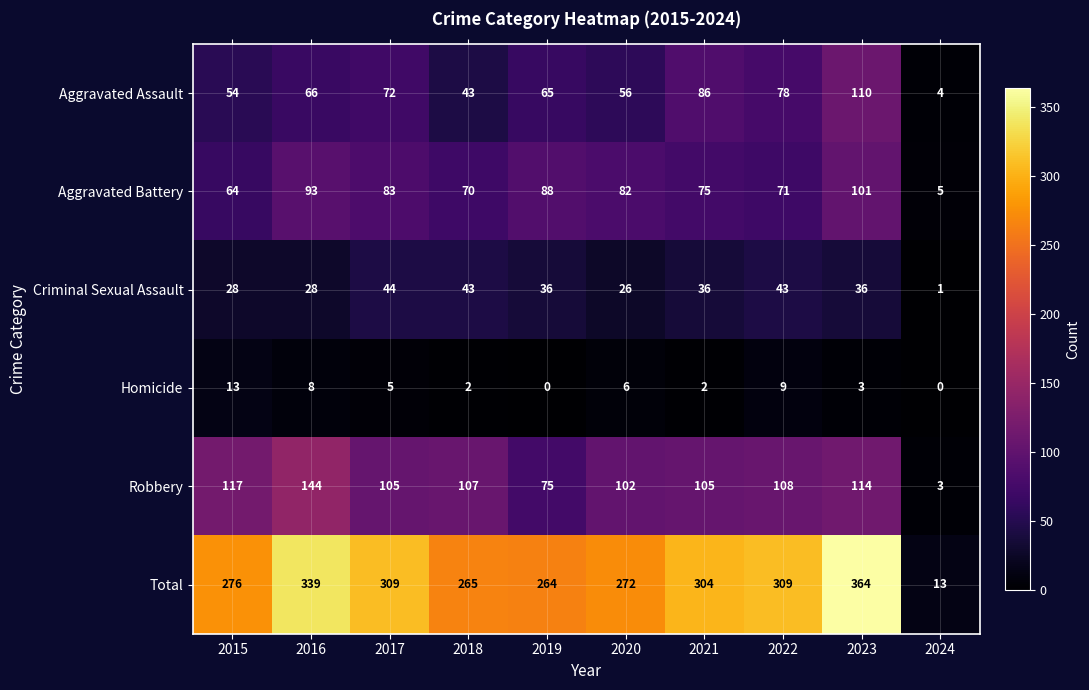

List the series in order of their peak value, highest first.

Total, Robbery, Aggravated Assault, Aggravated Battery, Criminal Sexual Assault, Homicide